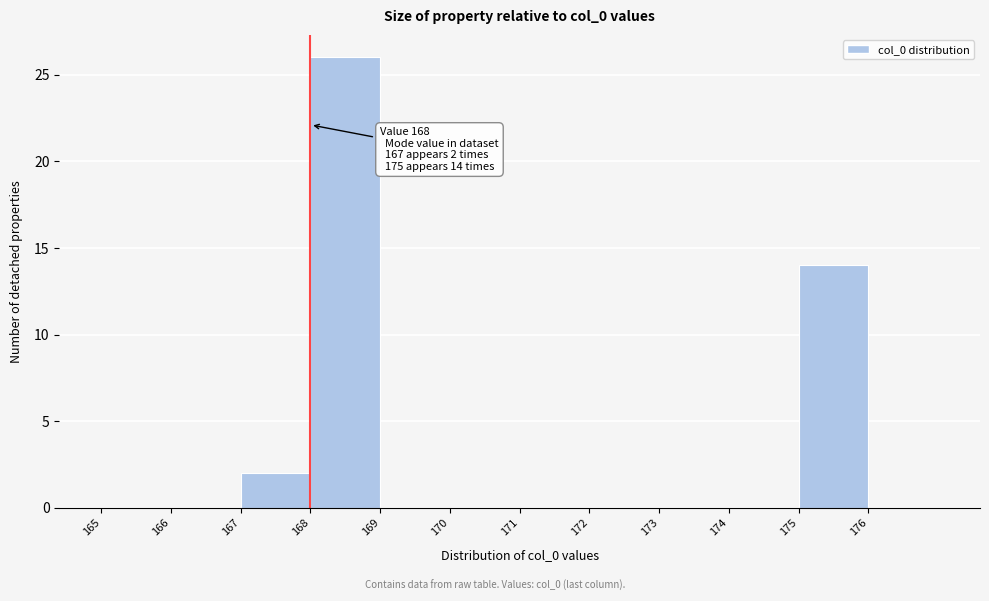

Which range on the x-axis has the tallest bar?

168 to 169